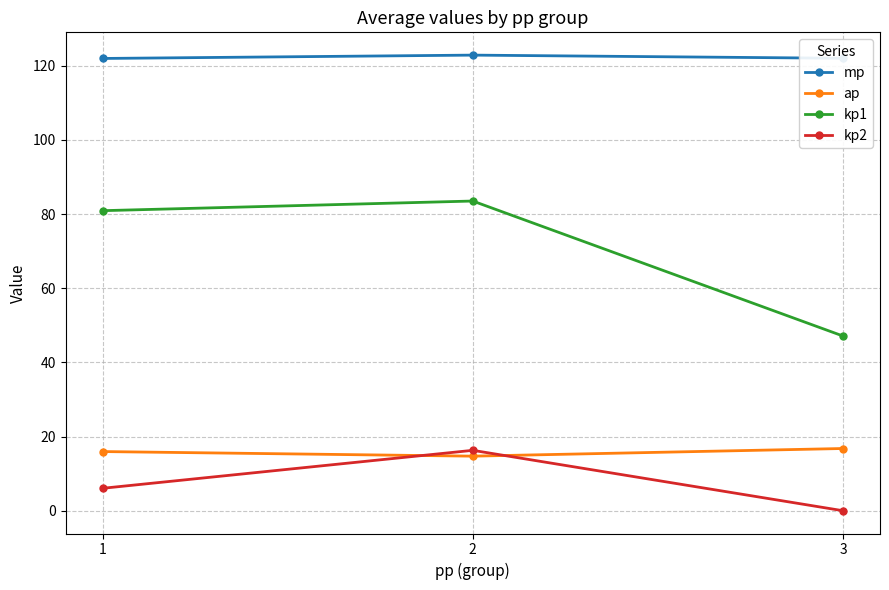

Which series has the widest spread of values?

kp1